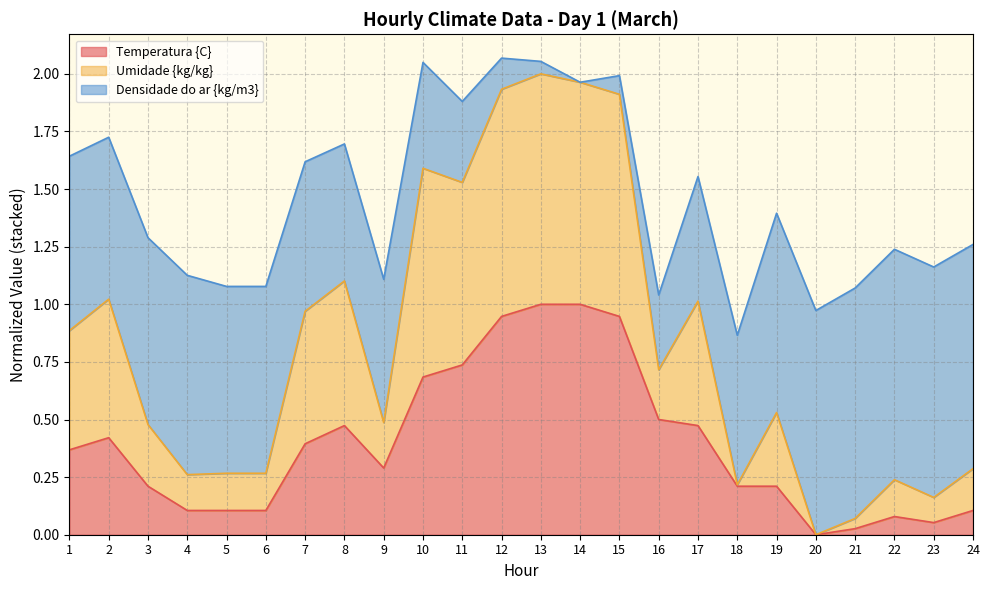

True or false: Umidade {kg/kg} and Temperatura {C} cross at least once.

False